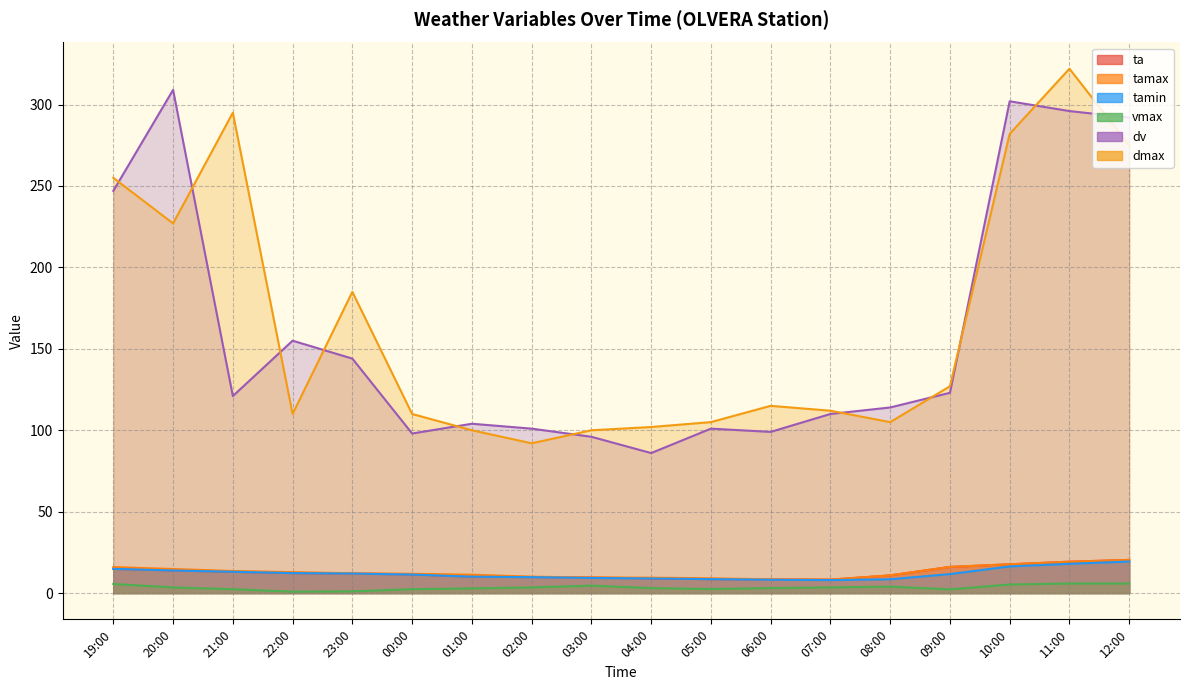

What is the difference between the maximum and minimum values in the tamin series?

11.4